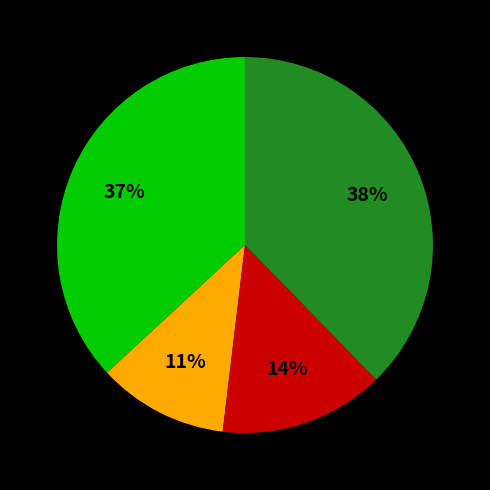

Does any single category account for the majority?

No